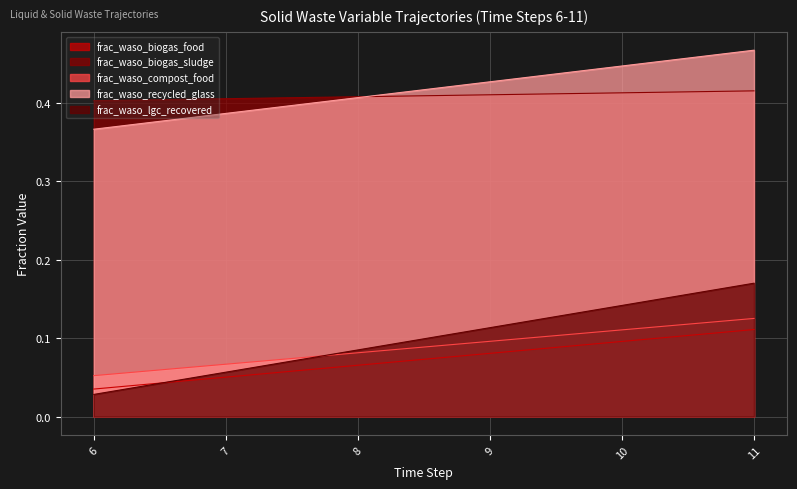

How many times do frac_waso_recycled_glass and frac_waso_biogas_sludge cross each other?

1